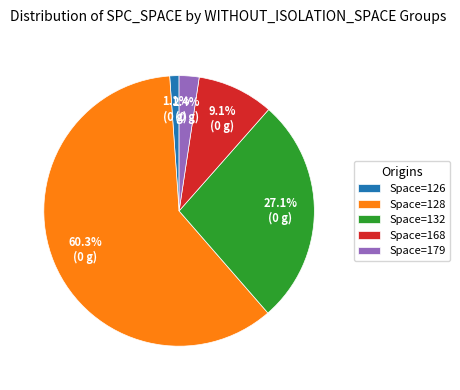

Is there a majority slice in this chart?

Yes